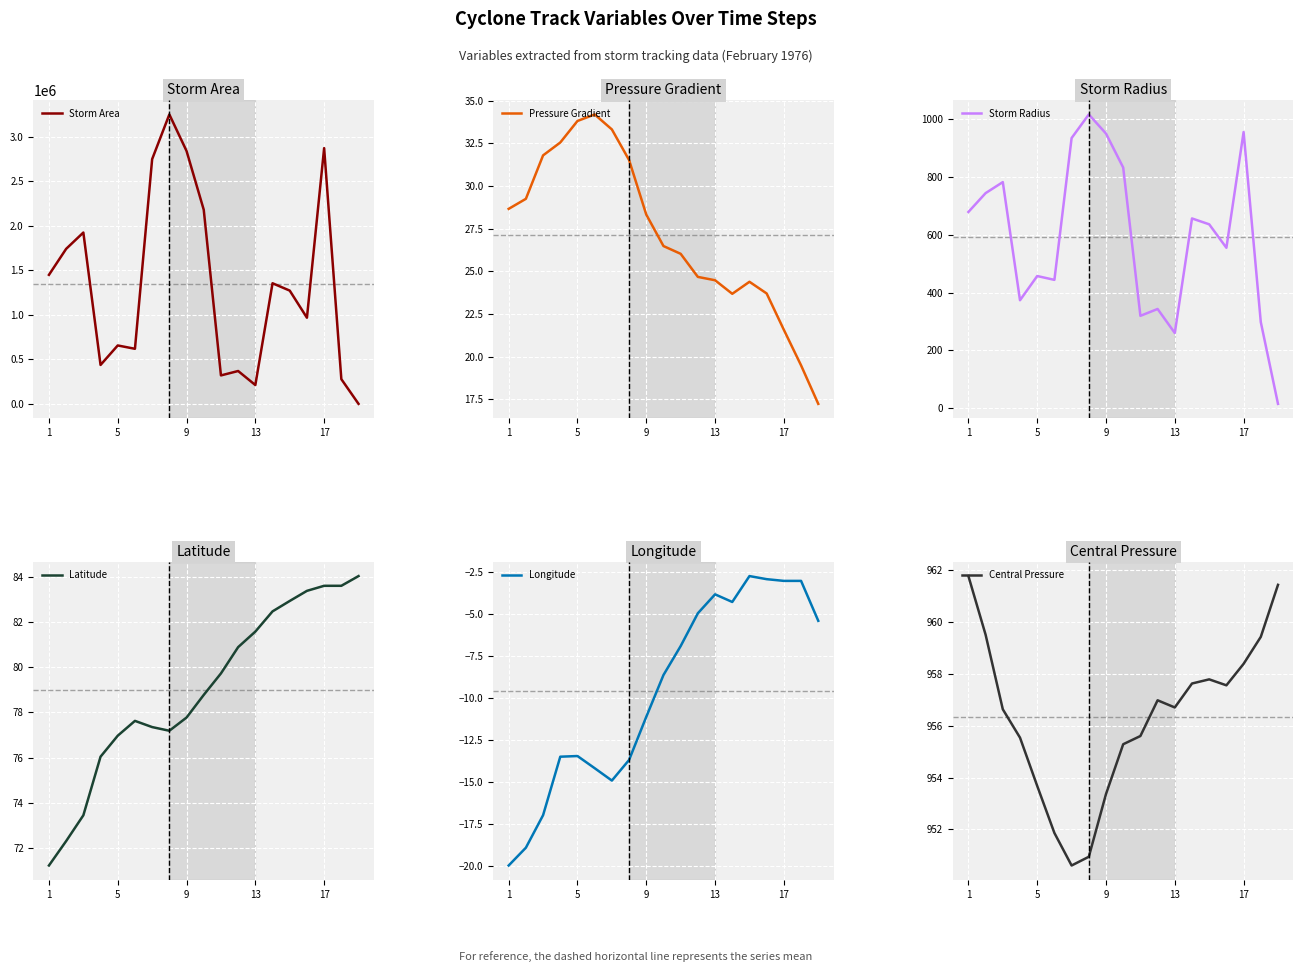

True or false: Pressure Gradient and Latitude intersect in this chart.

False